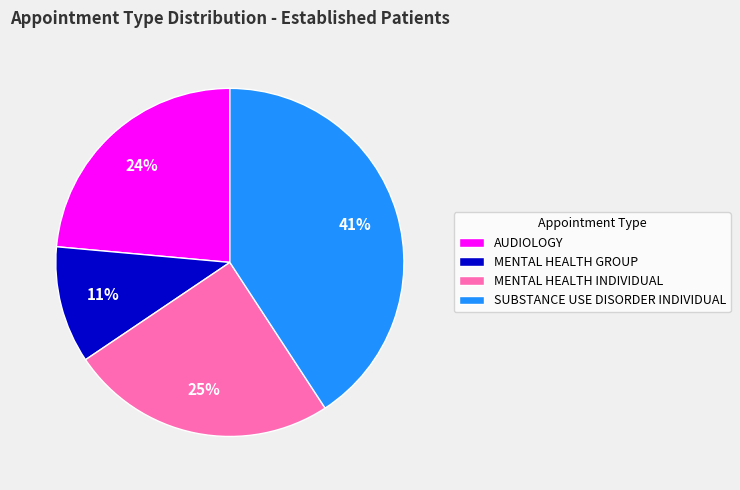

How many slices are in this pie chart?

4